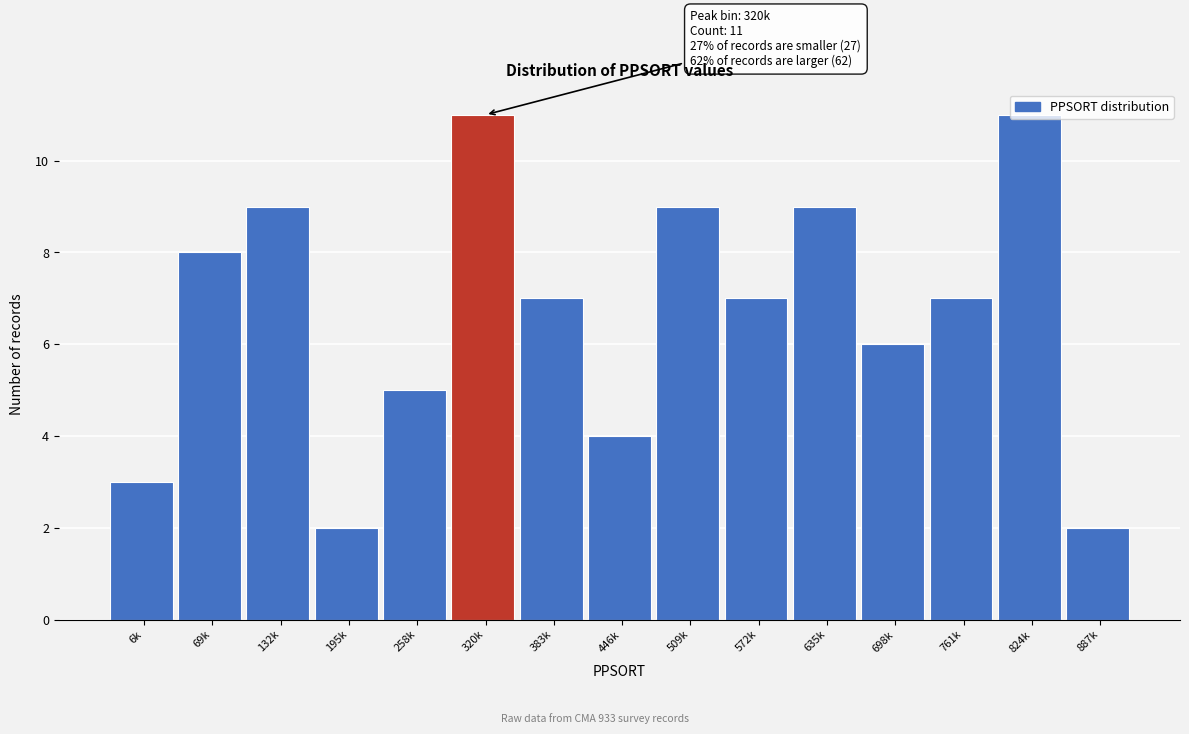

Approximately how many times larger is the value at 824k compared to 383k?

1.6